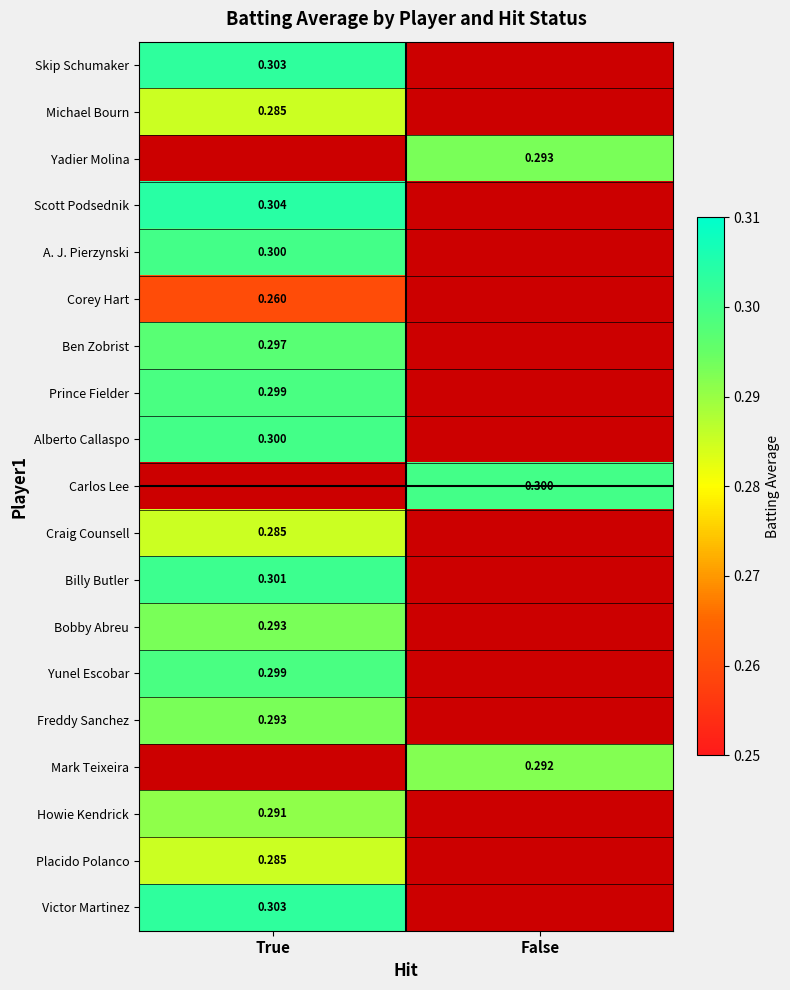

Is the value of Yadier Molina at False greater than the value of Michael Bourn at True?

Yes